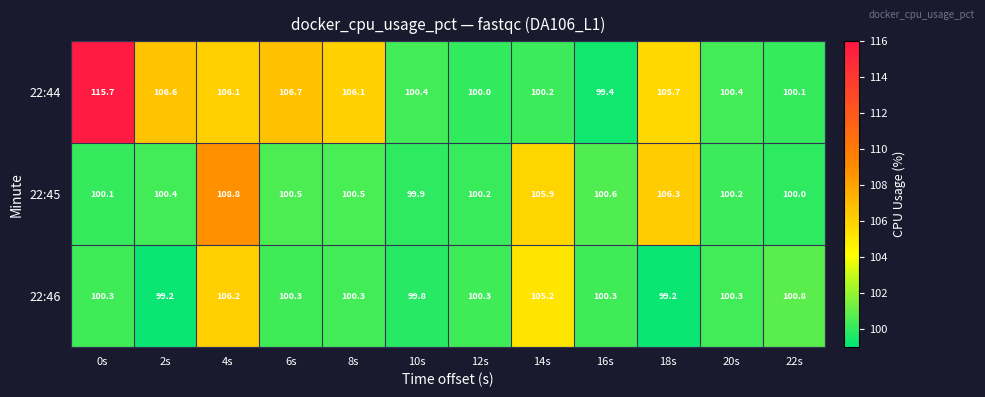

What is the smallest value displayed?

99.2